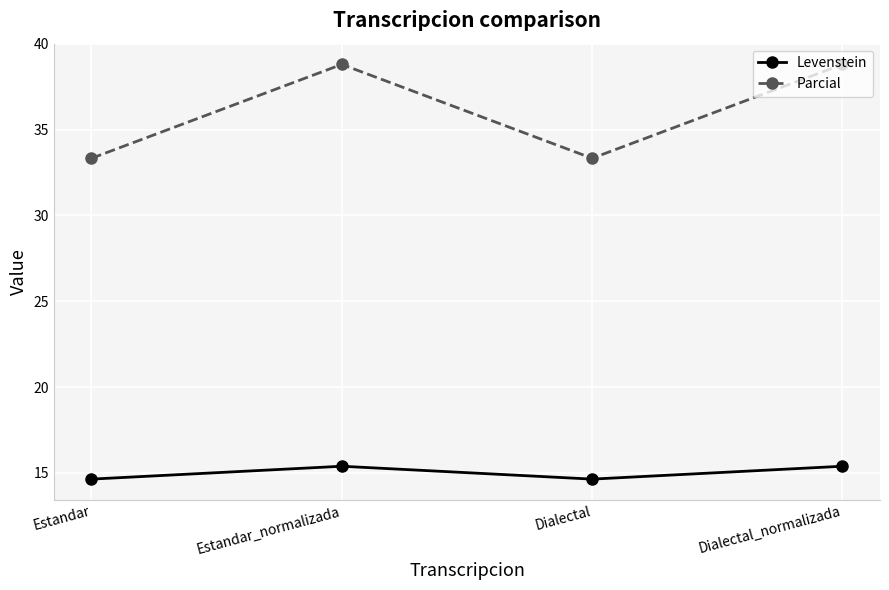

Is the value of Parcial at Dialectal greater than the value of Levenstein at Estandar_normalizada?

Yes